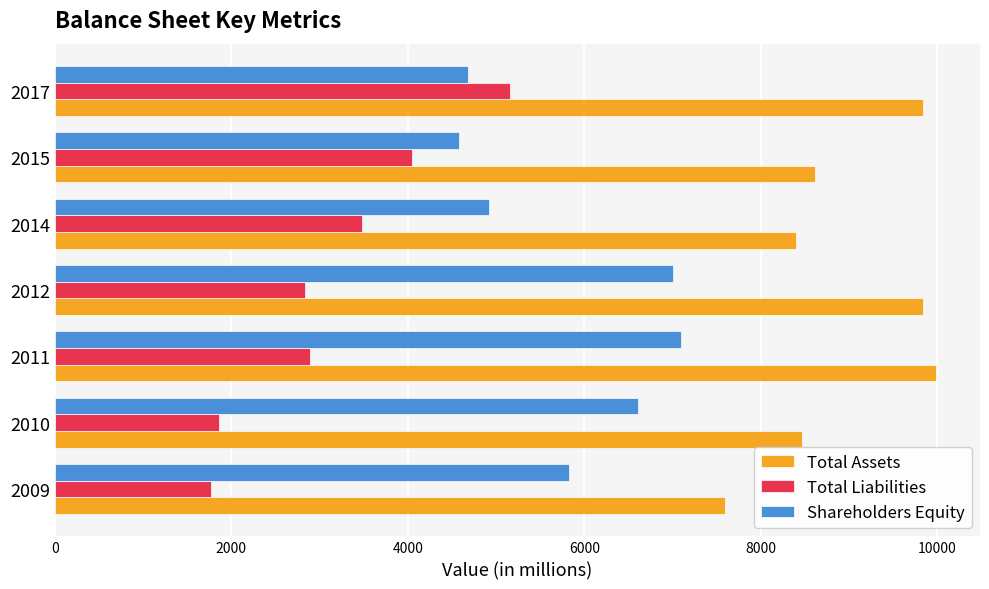

At how many categories does at least one series exceed 9382?

3